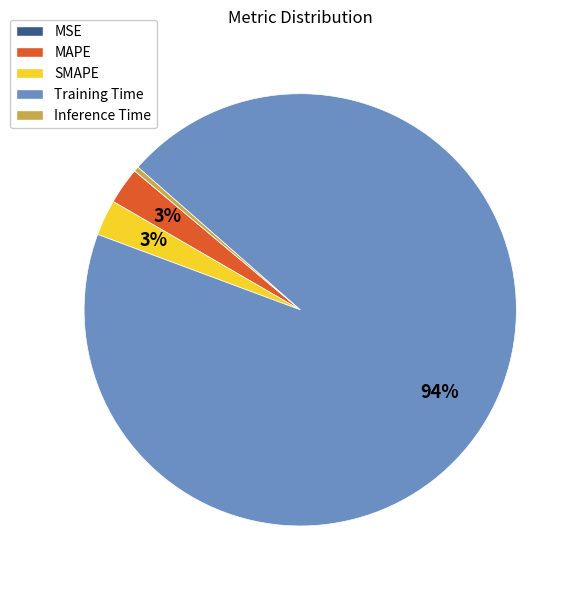

Is it true that SMAPE is 13% of the pie?

False